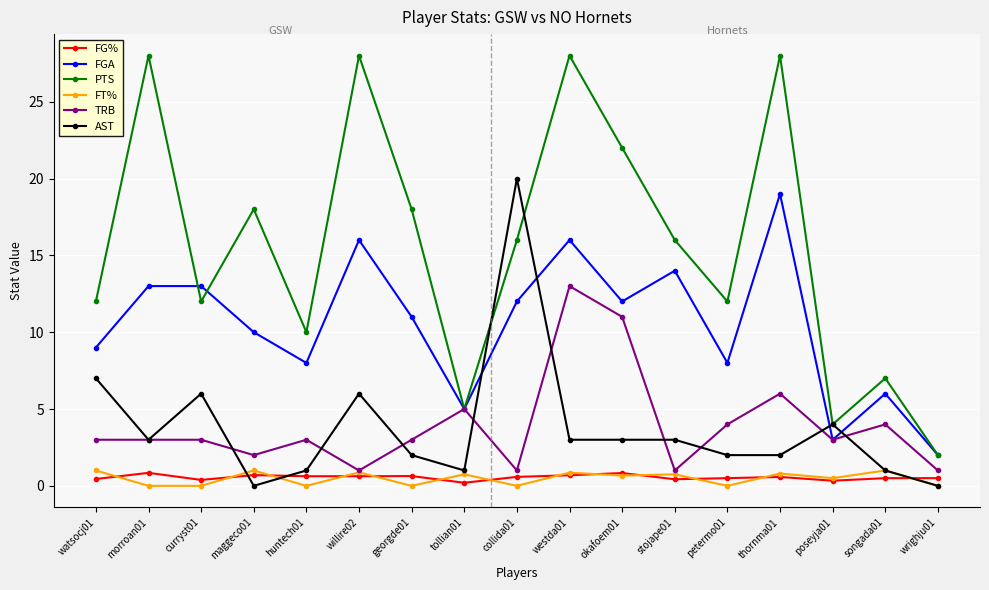

What is the label of the 5th point from the right?

petermo01